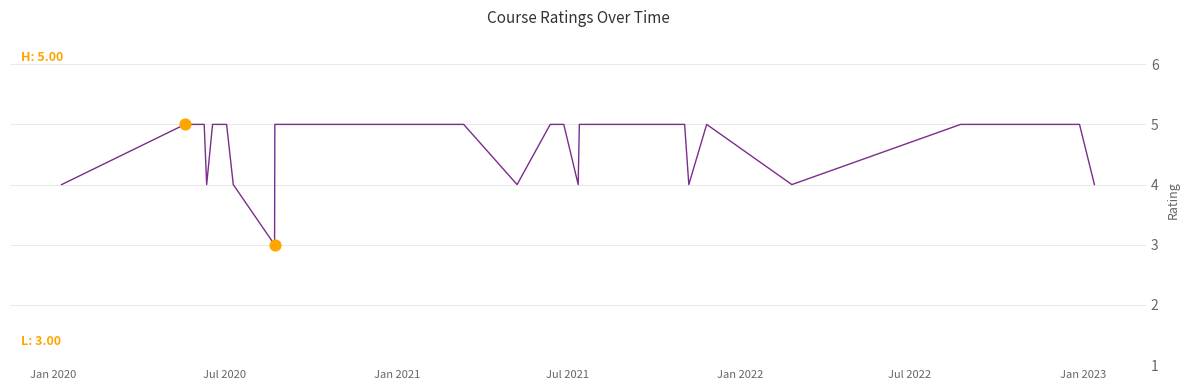

What is the minimum value shown in the chart?

3